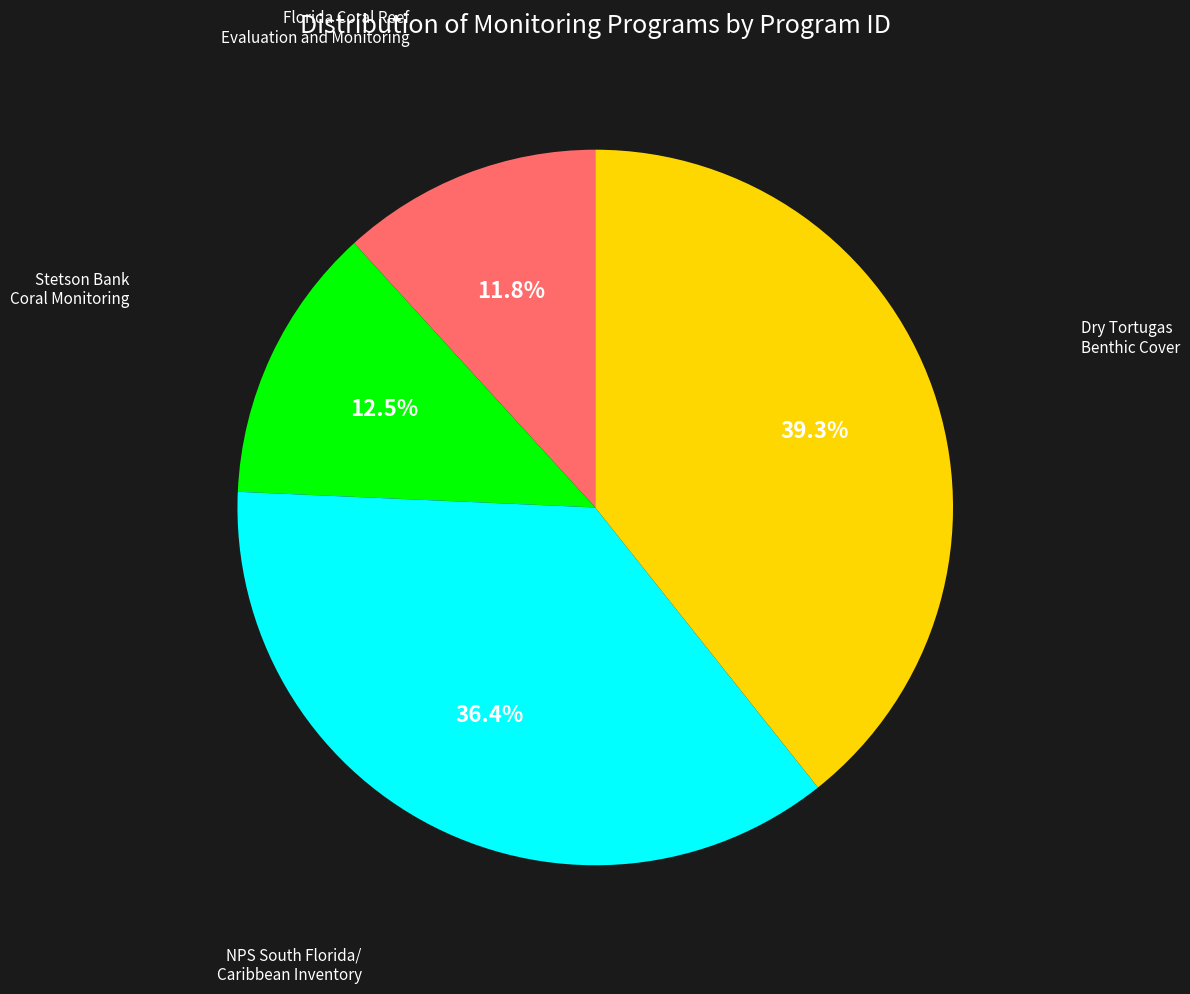

Is there any slice that represents more than half of the pie?

No